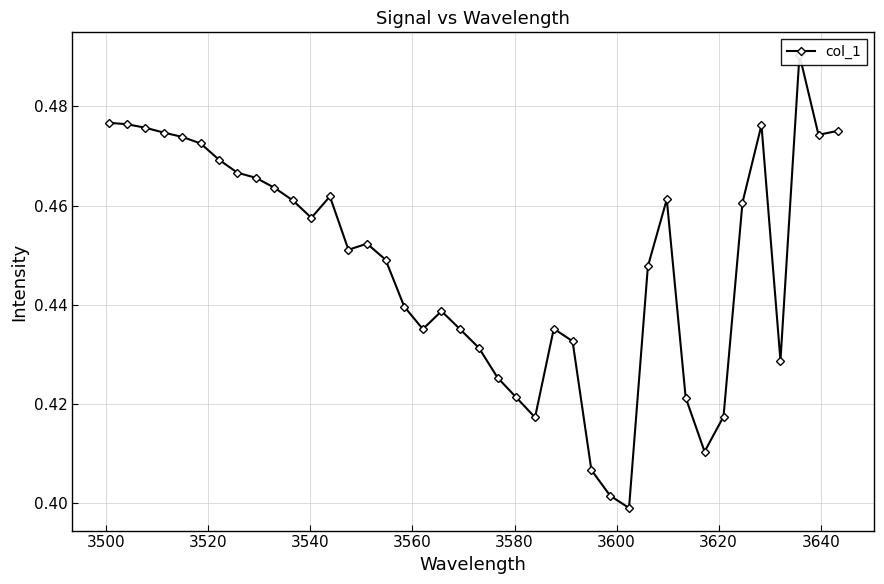

True or false: the data has more than 2 interior local peaks.

True